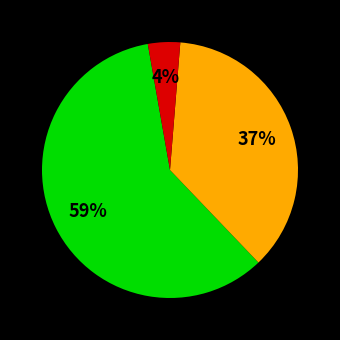

To the nearest percent, what is the average slice percentage?

33%